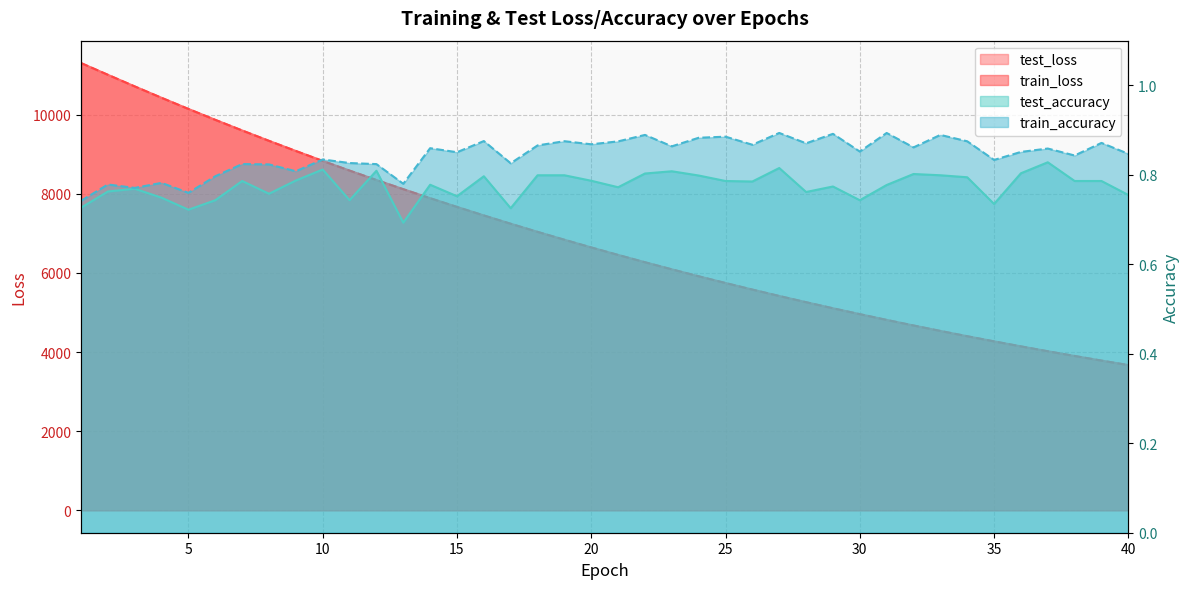

Does the chart display data point markers on the line(s)?

No